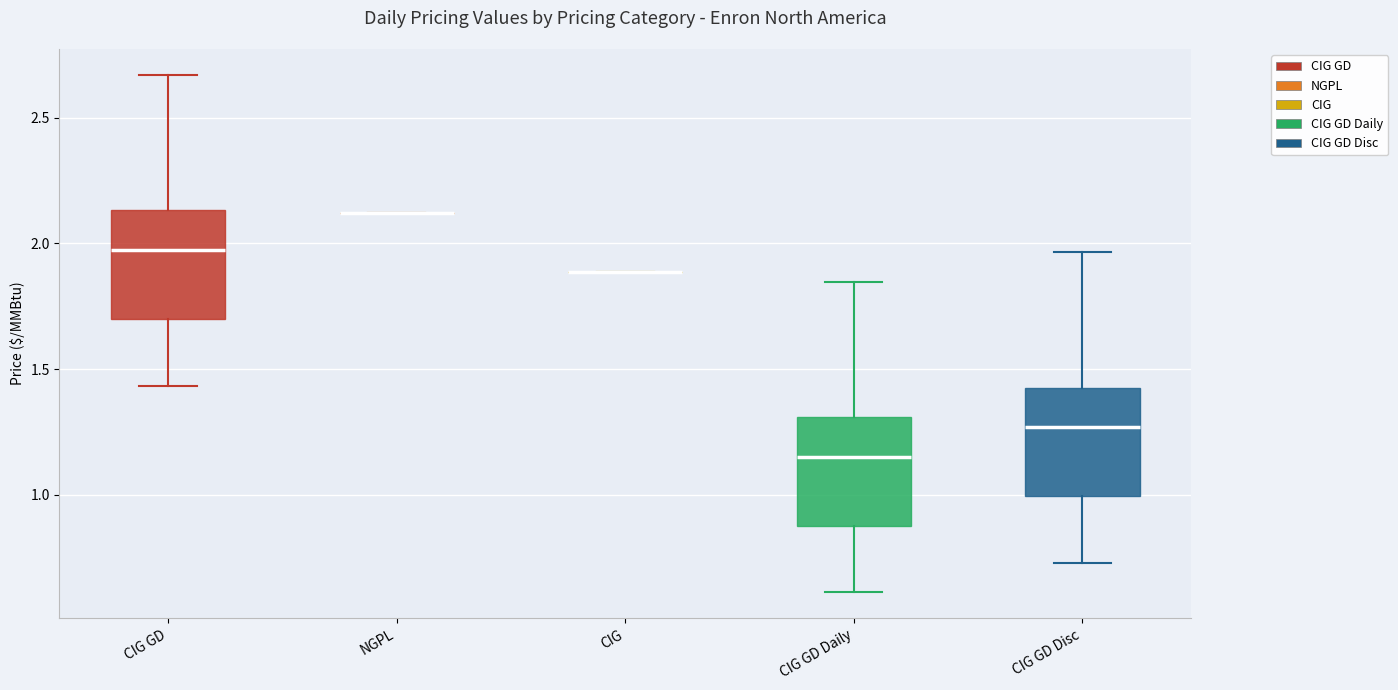

Reading left to right, read every box against the y-axis: the position of its median line, the range the box covers, and the ends of its whiskers. The values are not printed on the chart, so give them approximately, as read against the axis.

CIG GD: median 2.00, box 1.70 to 2.15, whiskers 1.45 to 2.65
NGPL: box collapsed to a line at 2.10, whiskers 2.10 to 2.10
CIG: box collapsed to a line at 1.90, whiskers 1.90 to 1.90
CIG GD Daily: median 1.15, box 0.90 to 1.30, whiskers 0.60 to 1.85
CIG GD Disc: median 1.25, box 1.00 to 1.45, whiskers 0.75 to 1.95